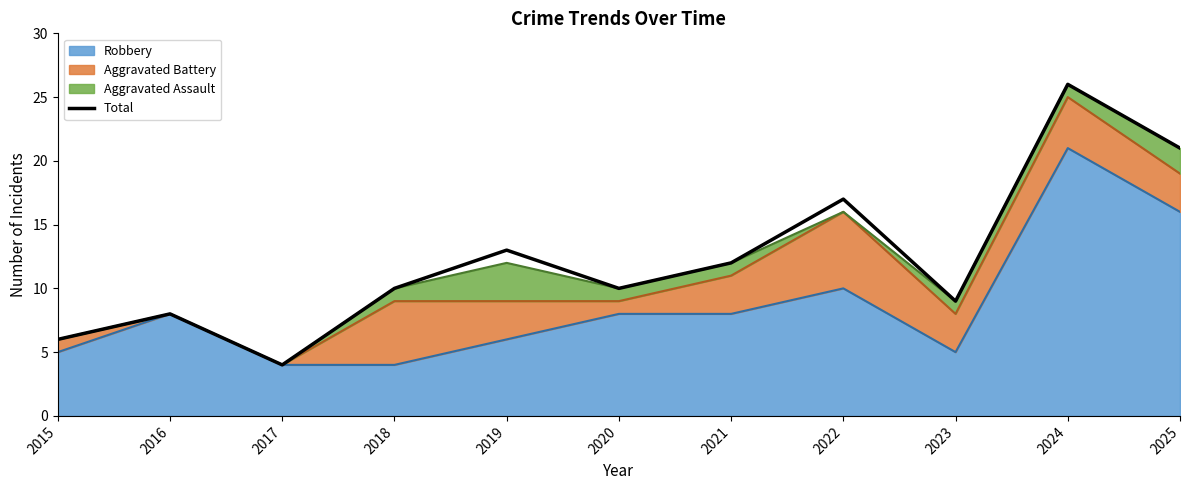

How many lines are shown in the chart?

1